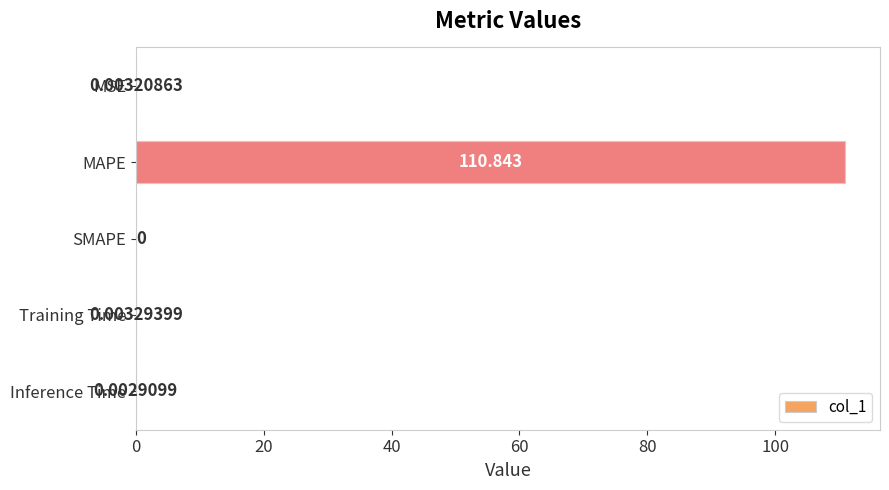

What is the maximum value shown in the chart?

110.8